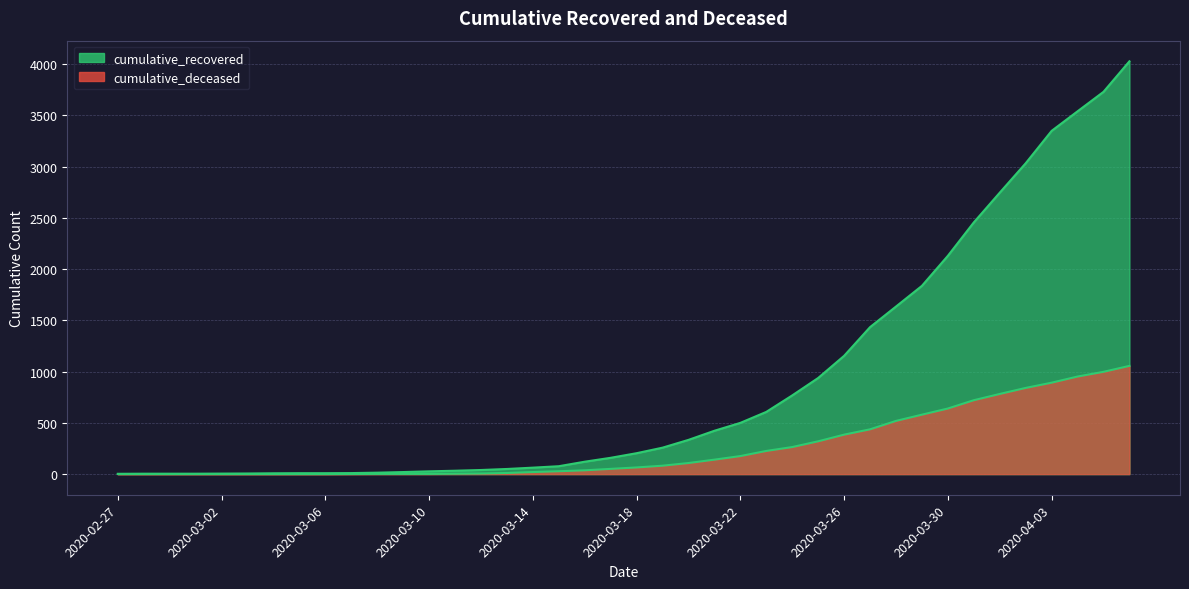

At which category does cumulative_recovered reach its first local valley?

2020-03-07